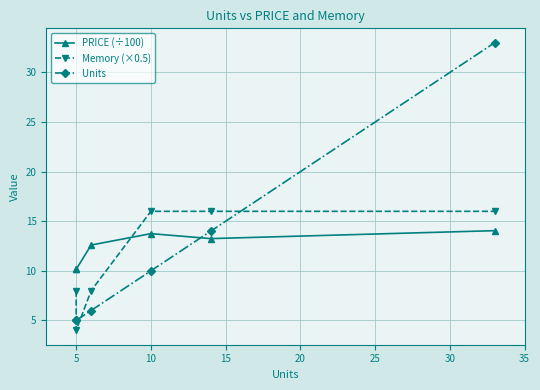

Is the value of Units at 10 greater than the value of PRICE (÷100) at 5?

No